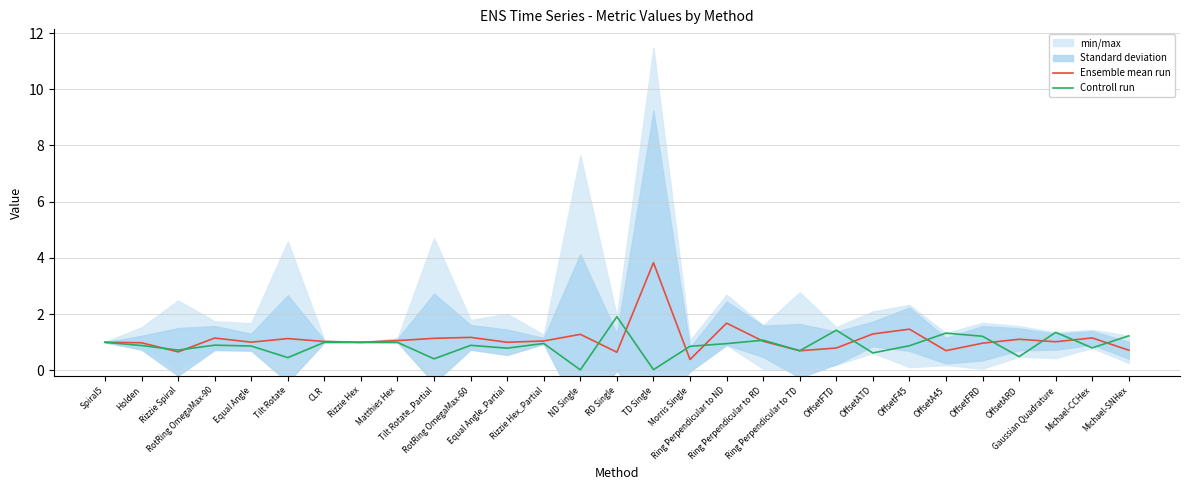

Rank the series by their average value, from lowest to highest.

Controll run, Ensemble mean run